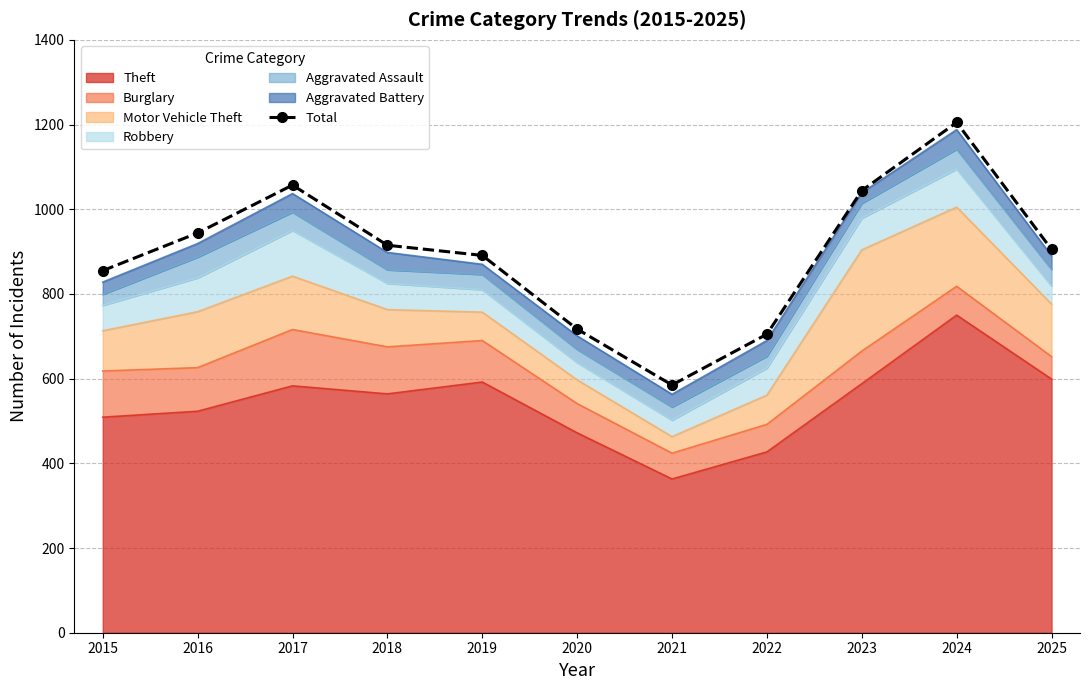

Is it true that the value at 2017 is 322?

False